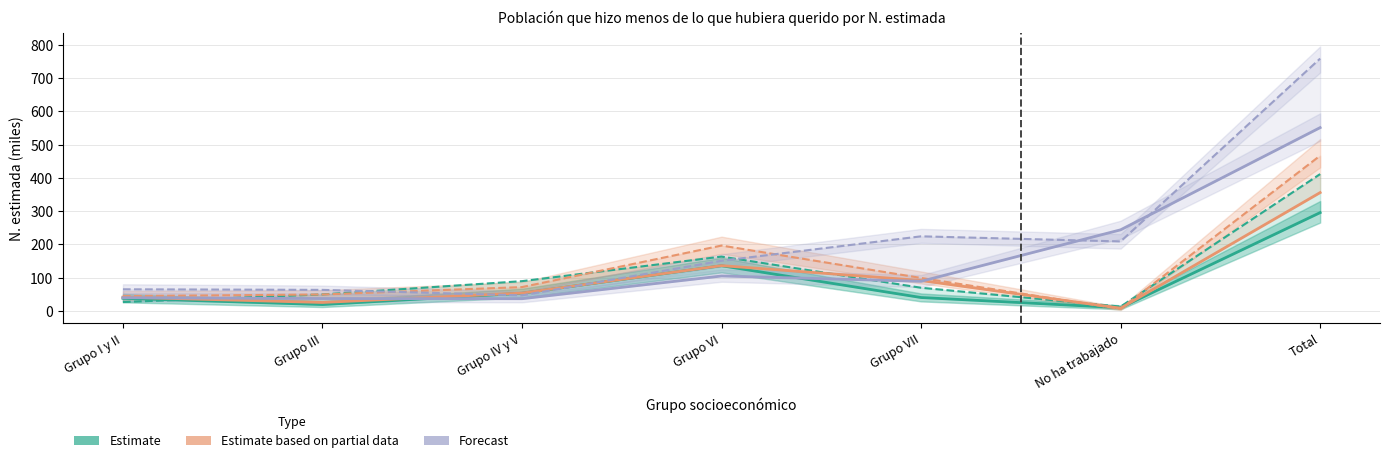

True or false: Estimate partial – Hombre 2023 has a value of 96.5 at Grupo IV y V.

False